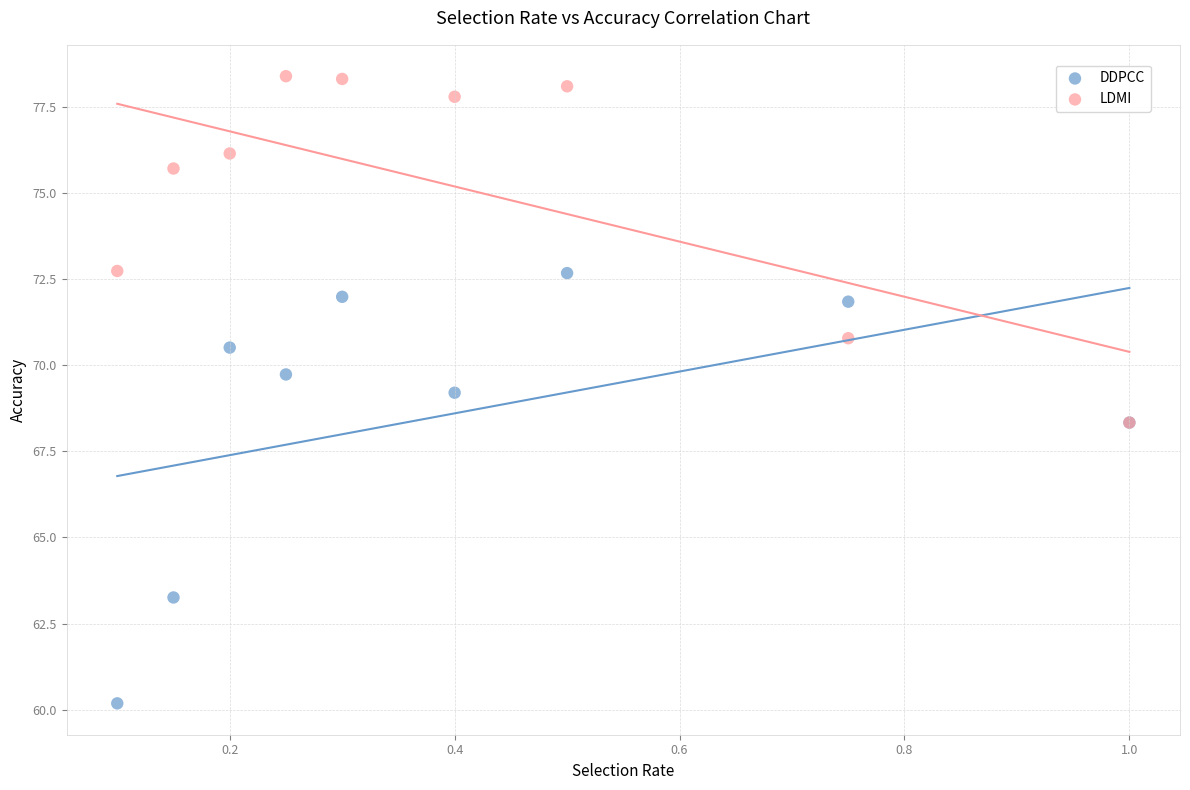

Across all series, what Y value is closest to 69?

69.2